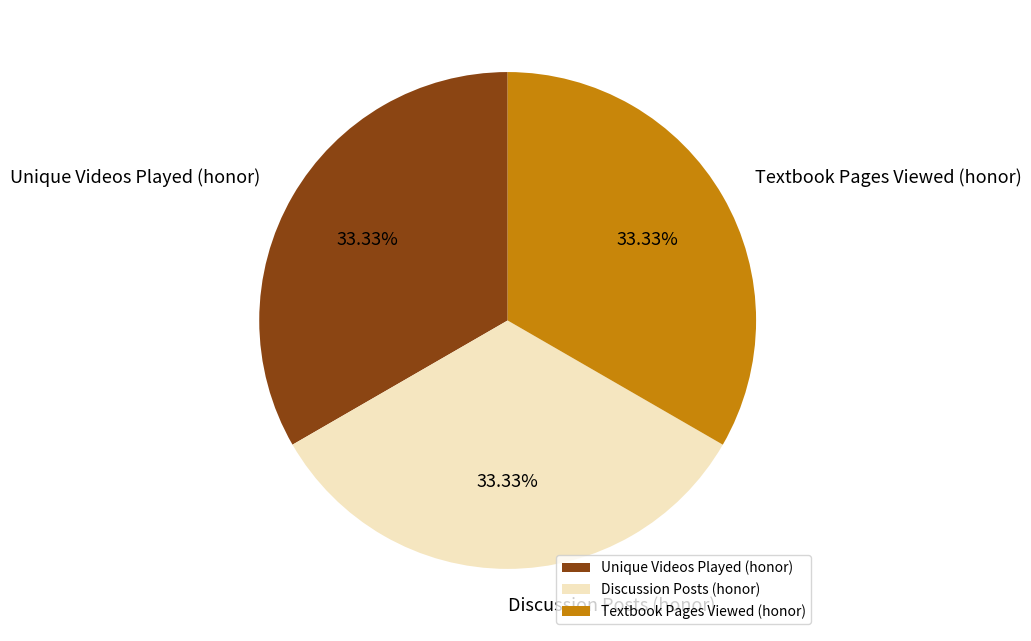

Is Discussion Posts (honor) the majority of the pie?

No